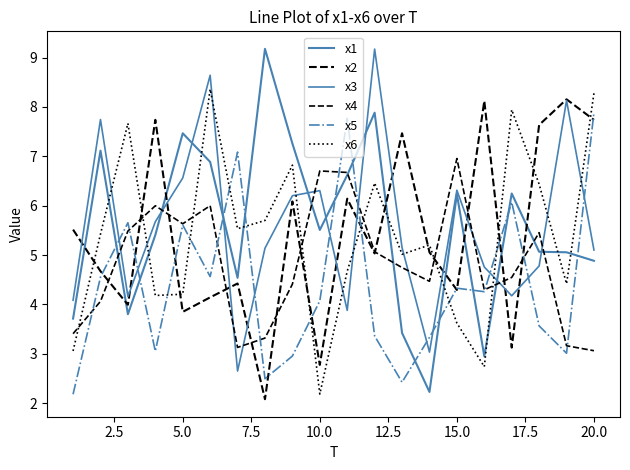

Does the chart have visible grid lines?

No